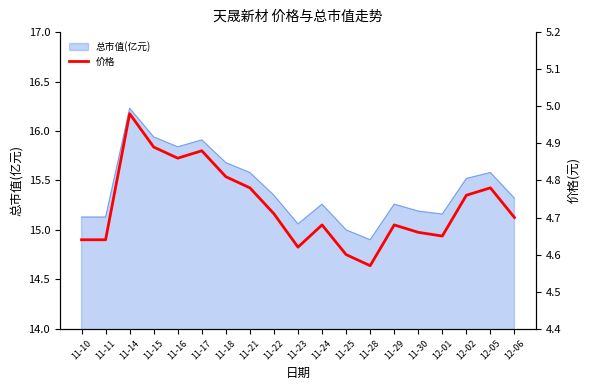

How many interior local valleys (lower than both neighbors) does the data have?

4